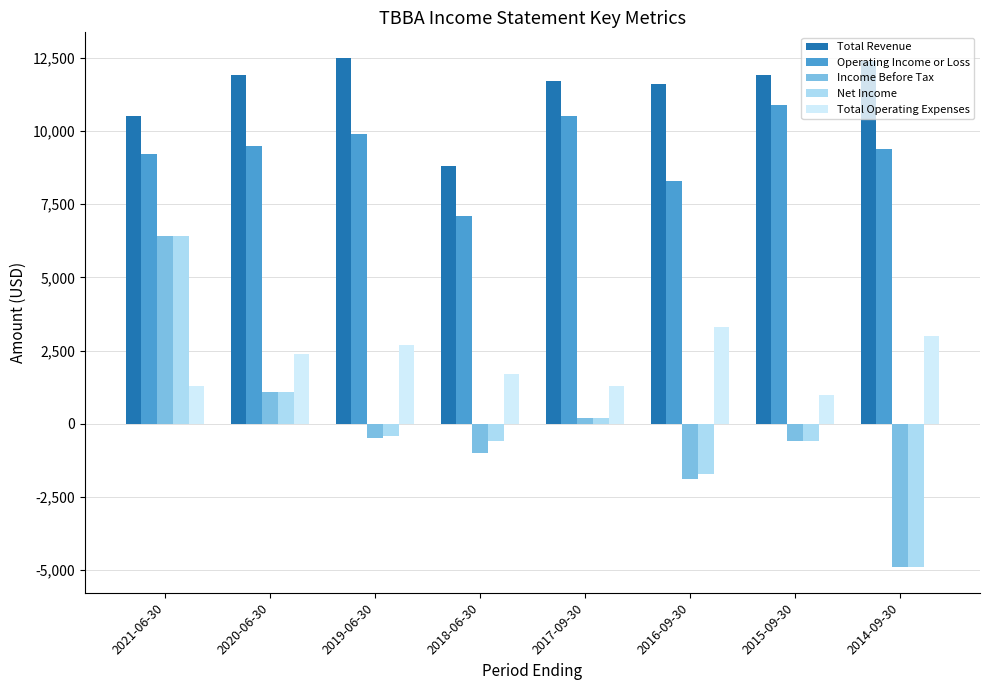

What is the difference between the maximum and minimum values in the Net Income series?

11300